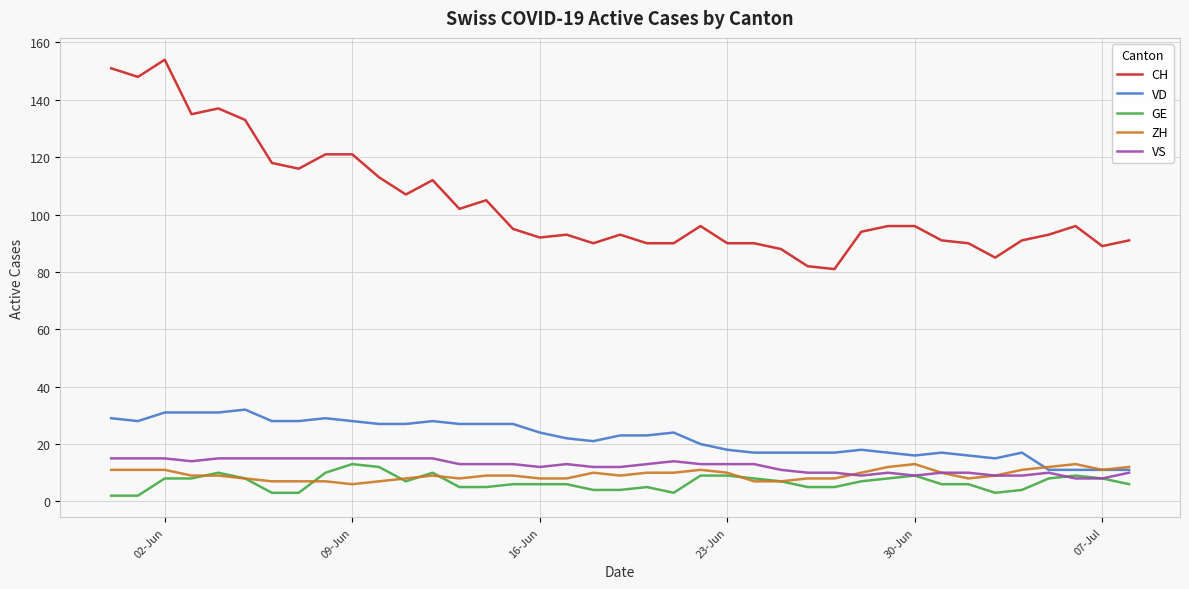

True or false: CH and GE intersect in this chart.

False